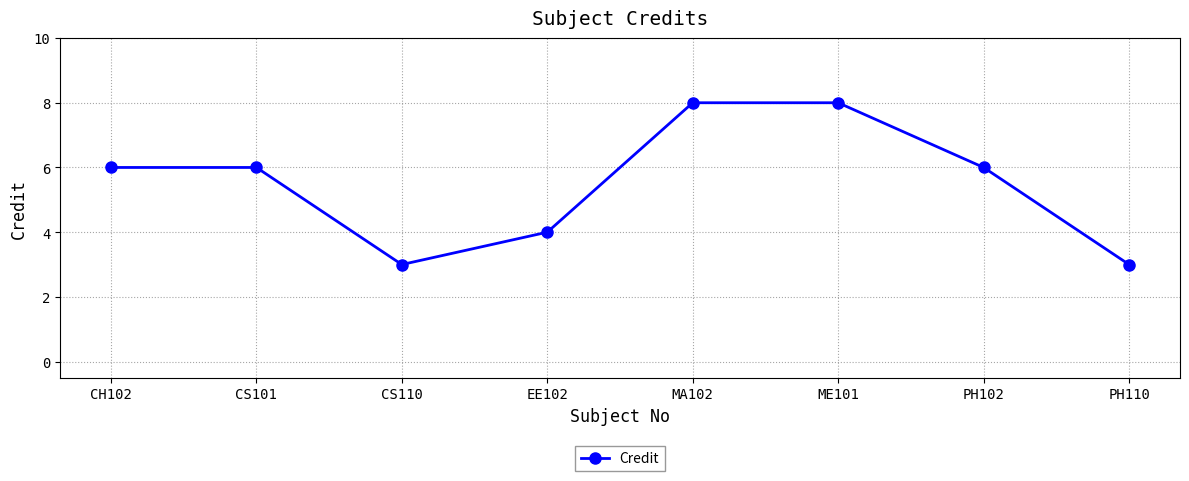

How many lines are shown in the chart?

1